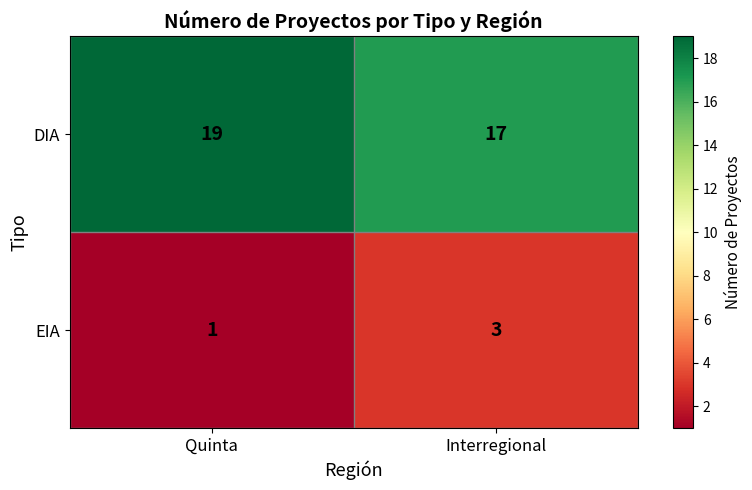

At which label is EIA closest to 2?

Quinta